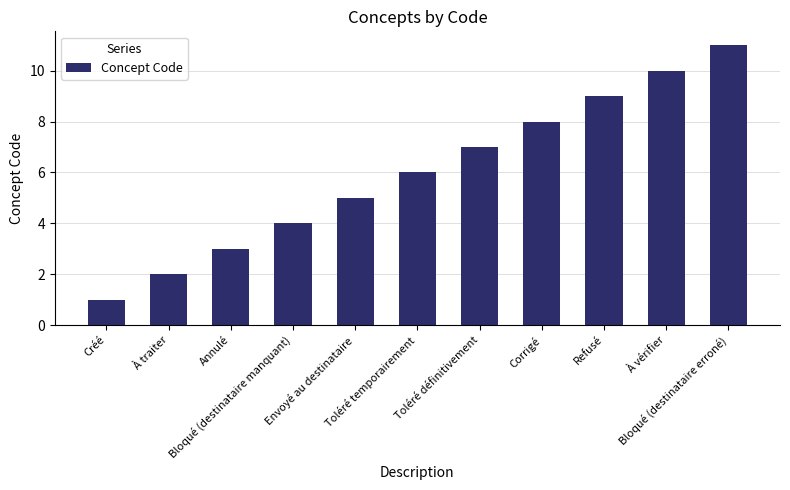

Which category has the highest value across all series?

Bloqué (destinataire erroné)